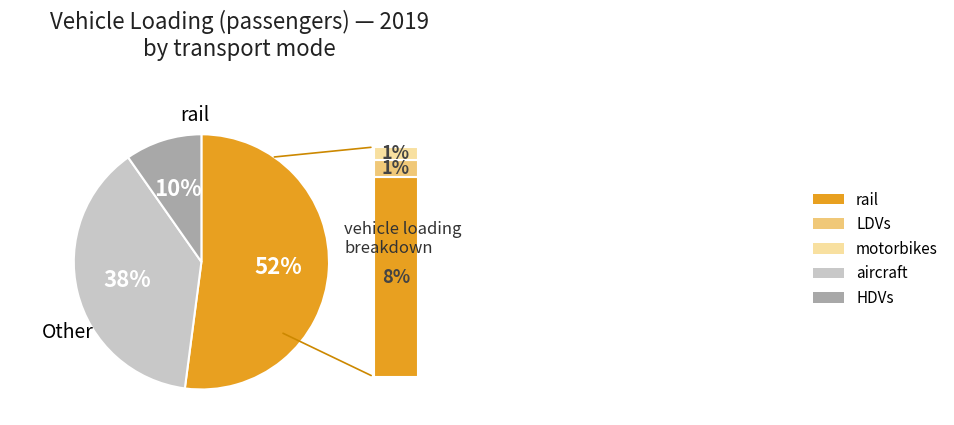

To the nearest percent, what is the average slice percentage?

33%